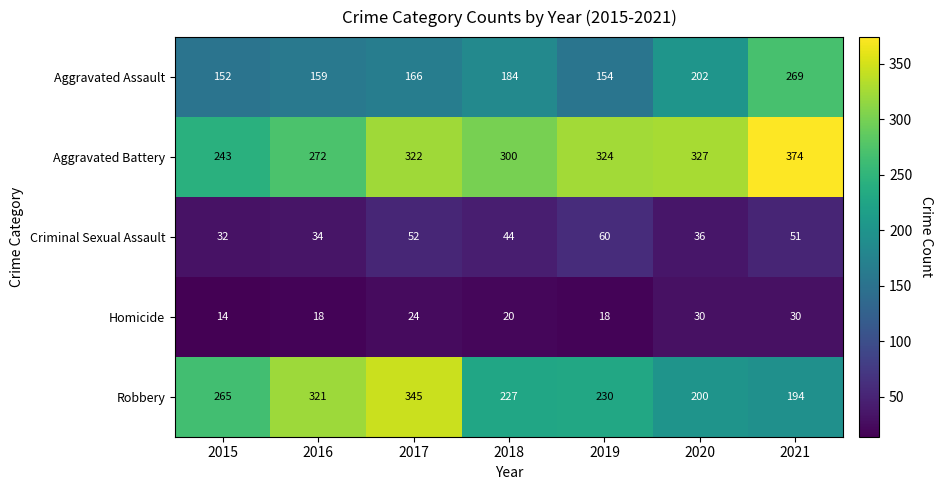

Which series changed the most between 2015 and 2018?

Aggravated Battery